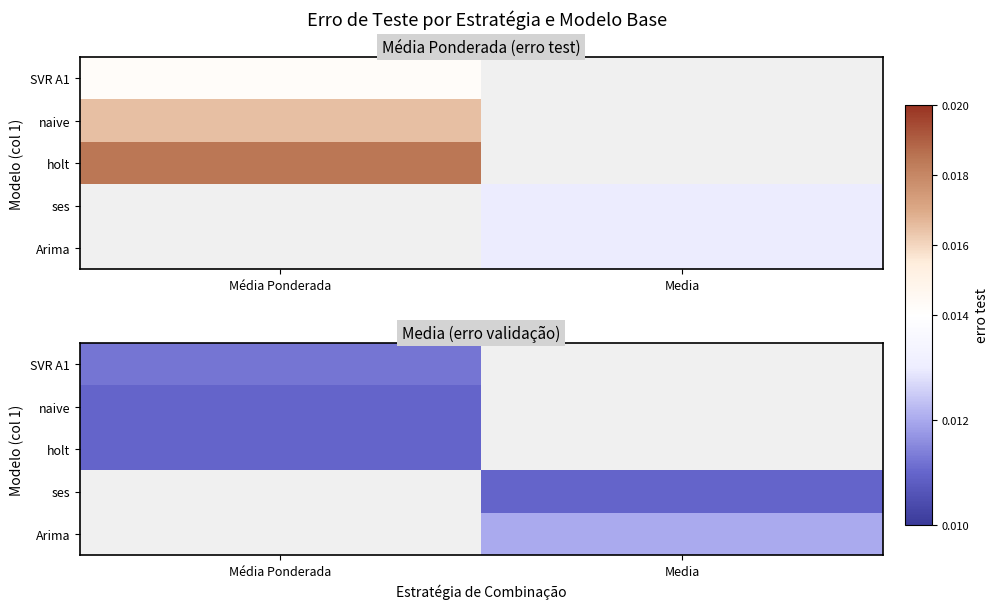

How many series are shown in this chart?

5